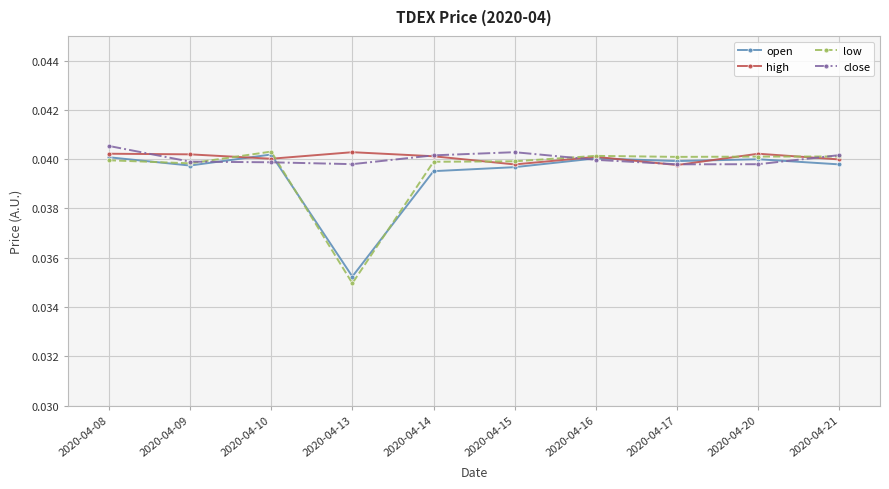

In high, how many points are higher than both neighbors (excluding endpoints)?

3